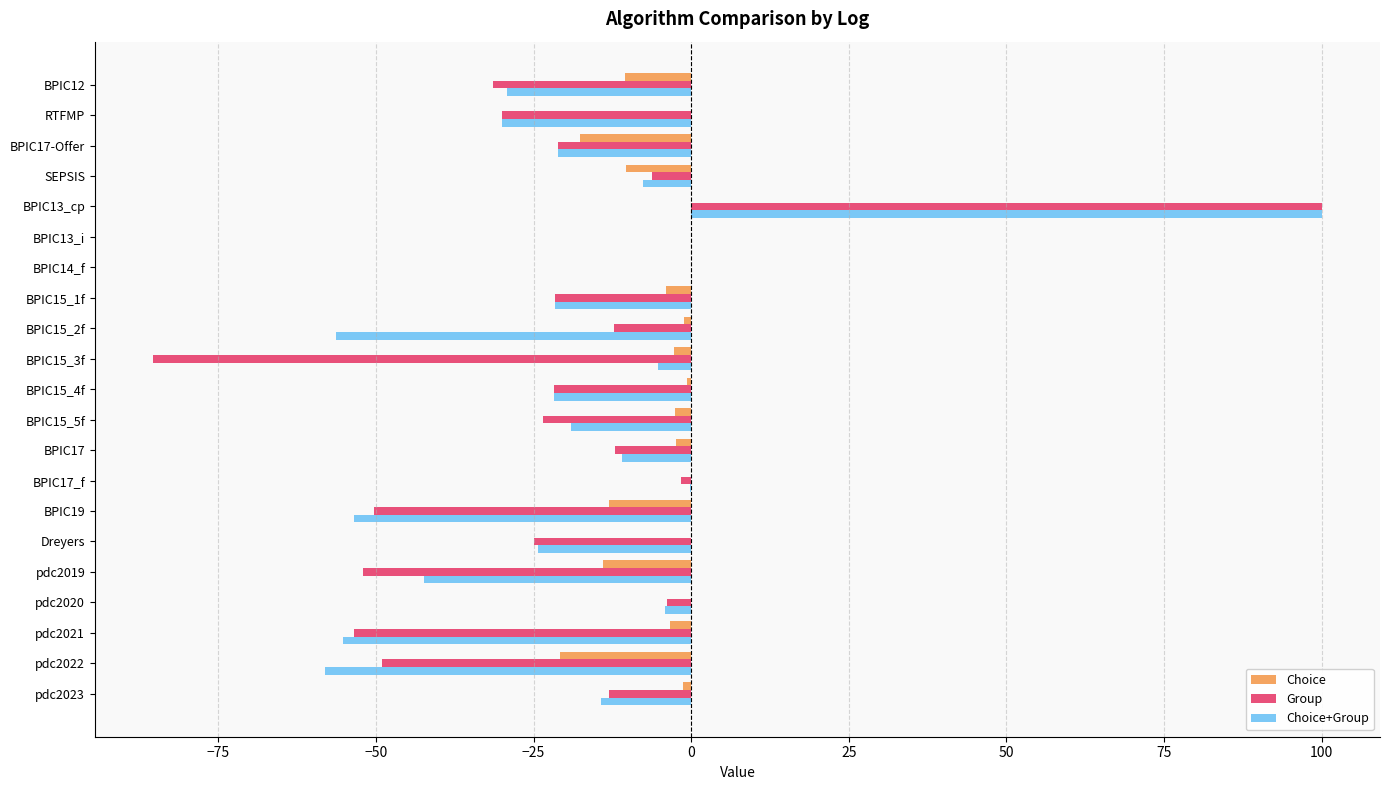

Between BPIC15_2f and pdc2021, which series saw the biggest shift?

Group